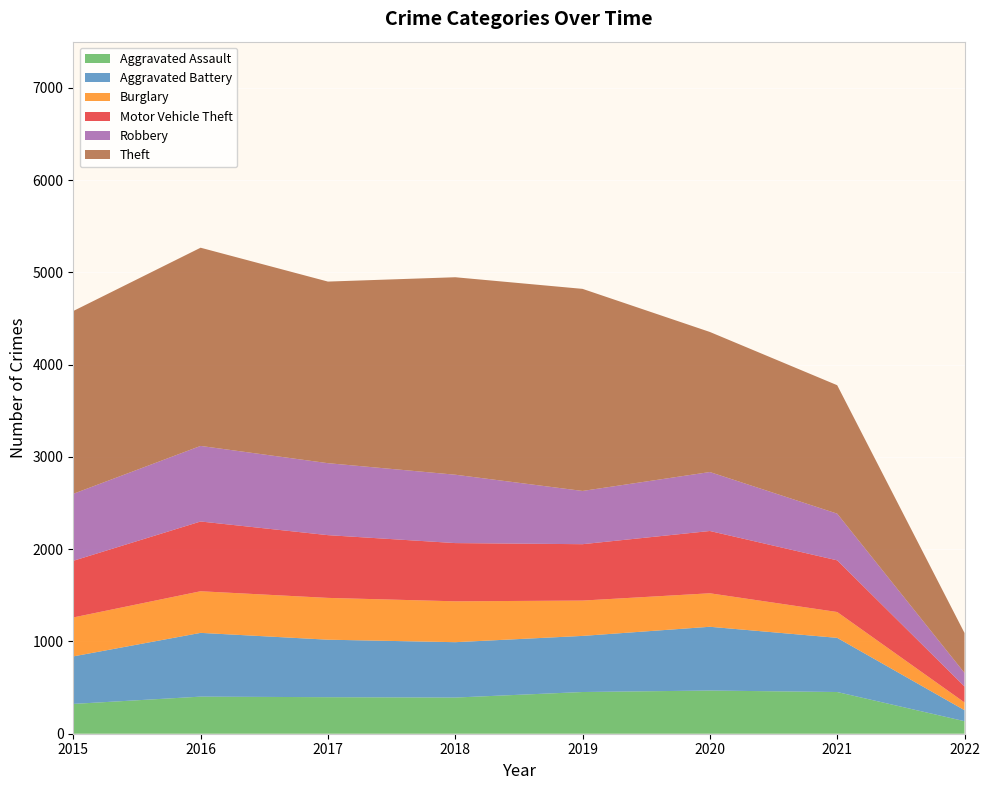

Reading left to right, list all the values displayed in this chart.

Aggravated Assault: 2015=323	2016=402	2017=396	2018=392	2019=452	2020=468	2021=452	2022=136
Aggravated Battery: 2015=515	2016=691	2017=623	2018=600	2019=608	2020=691	2021=587	2022=119
Burglary: 2015=422	2016=451	2017=453	2018=443	2019=383	2020=363	2021=280	2022=84
Motor Vehicle Theft: 2015=614	2016=756	2017=680	2018=631	2019=611	2020=675	2021=560	2022=173
Robbery: 2015=726	2016=819	2017=780	2018=741	2019=577	2020=639	2021=506	2022=147
Theft: 2015=1981	2016=2148	2017=1968	2018=2140	2019=2190	2020=1518	2021=1392	2022=433